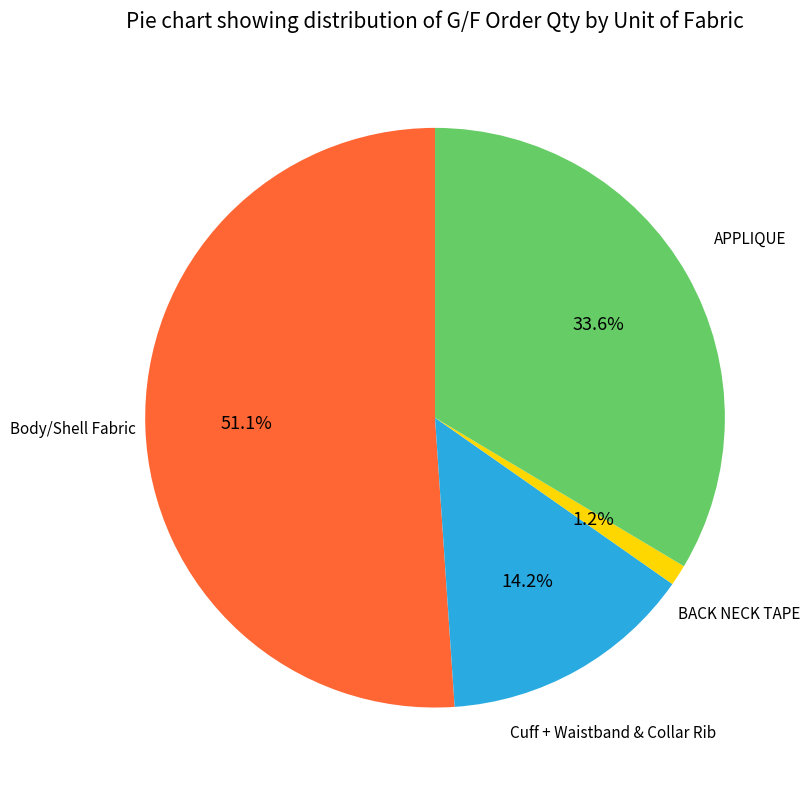

Count the number of slices in the pie.

4